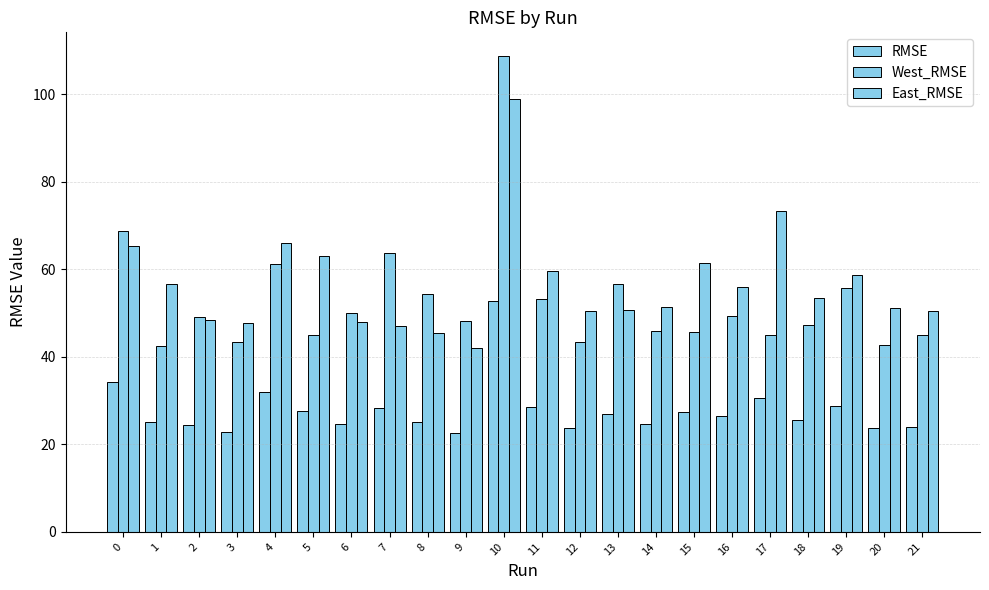

At 6, list the series in order from smallest to largest.

RMSE, East_RMSE, West_RMSE